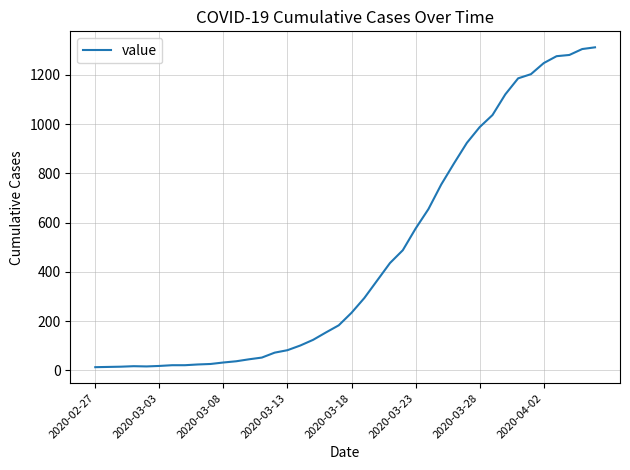

What is the difference between the maximum and minimum values?

1299